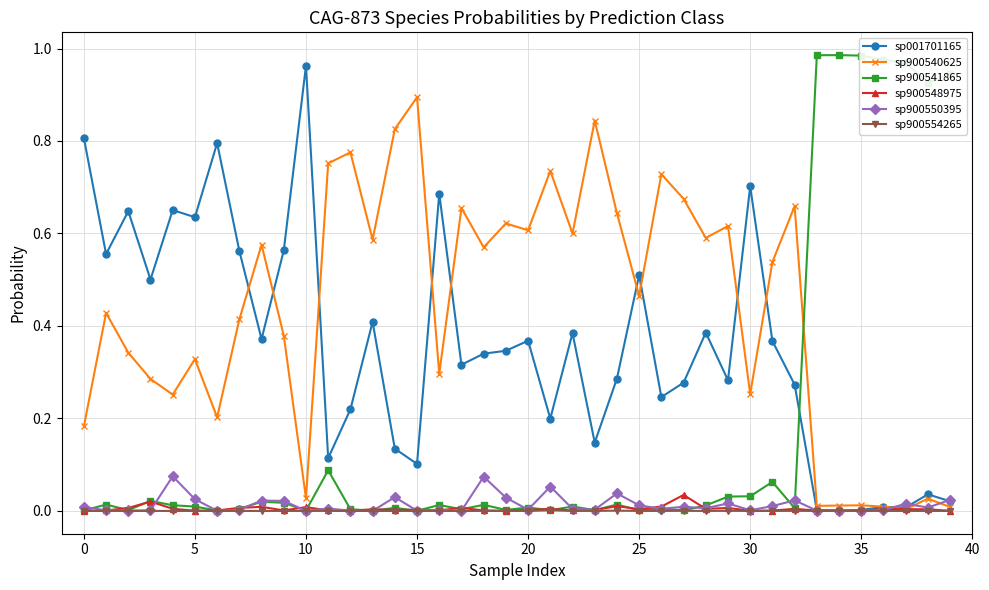

Rank the series by their maximum value, from highest to lowest.

sp900541865, sp001701165, sp900540625, sp900550395, sp900548975, sp900554265